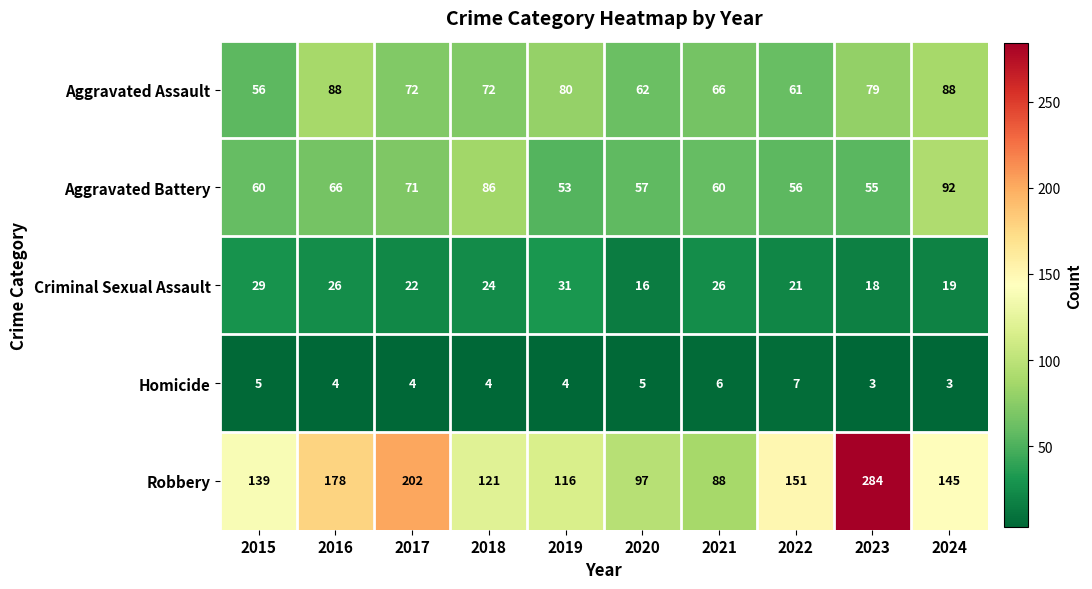

Rank the series by their maximum value, from highest to lowest.

Robbery, Aggravated Battery, Aggravated Assault, Criminal Sexual Assault, Homicide